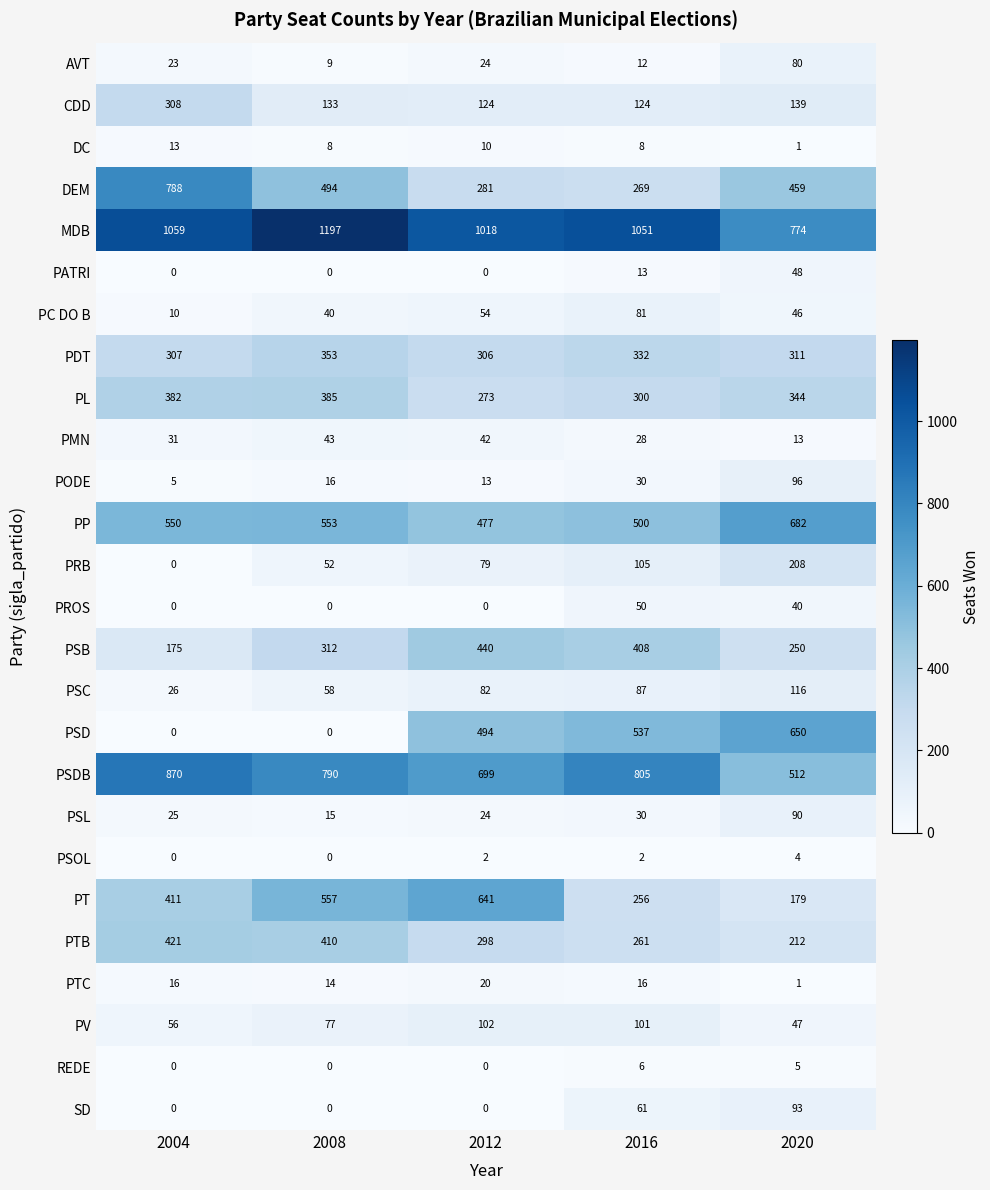

The PDT series shows 460 at 2012. True or false?

False